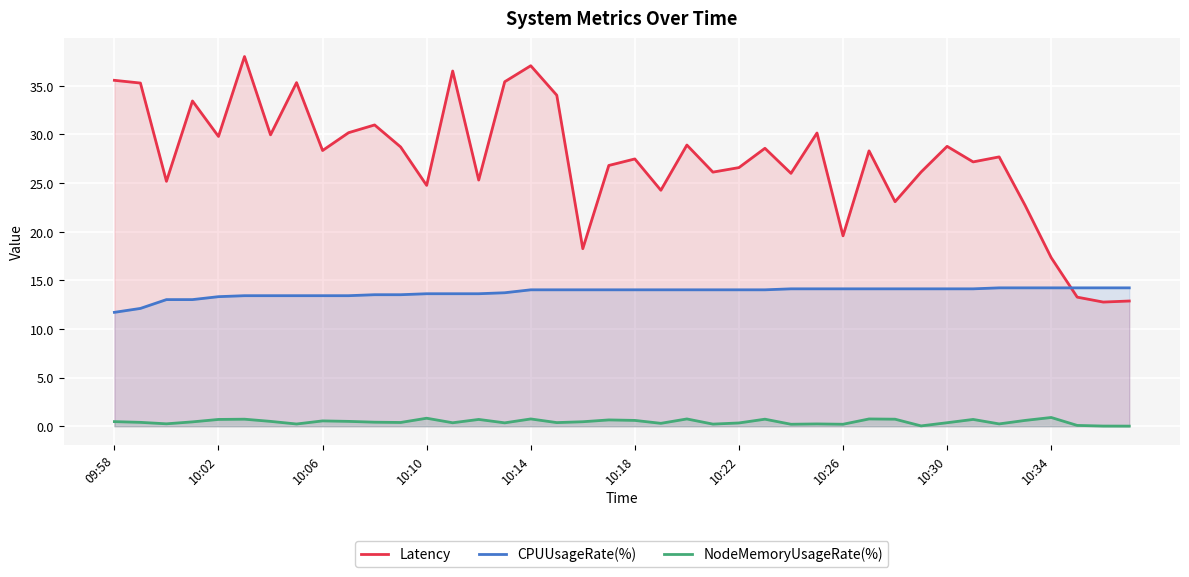

What is the highest value of the NodeMemoryUsageRate(%) series?

0.9